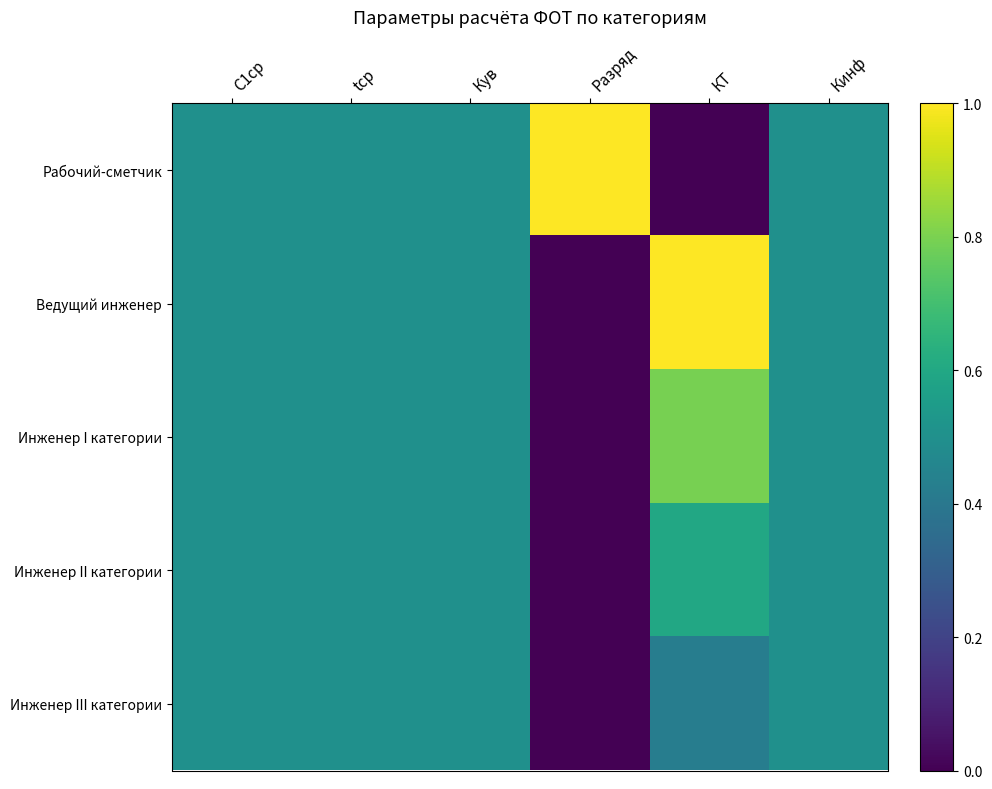

Which series has the largest total across all categories?

Рабочий-сметчик